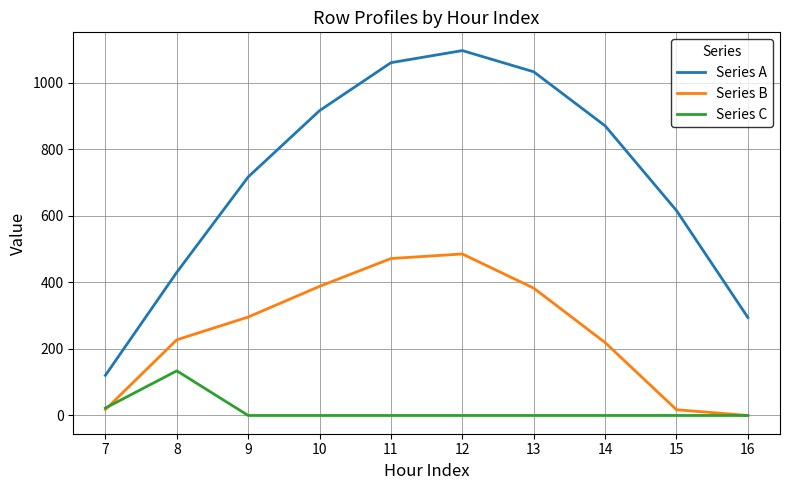

How many interior local peaks does the Series B series have?

1